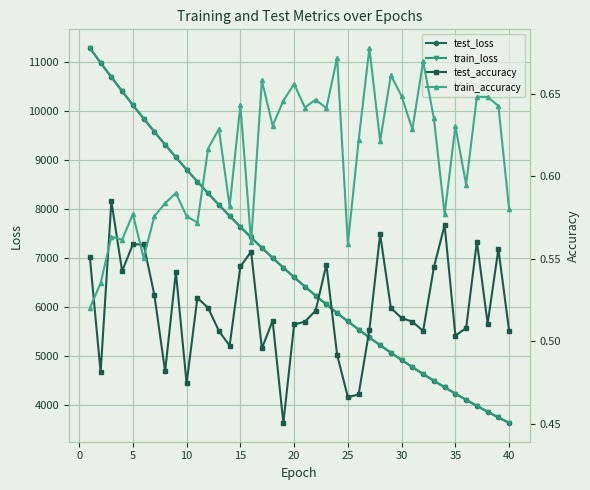

Which label corresponds to the smallest value in the chart?

18